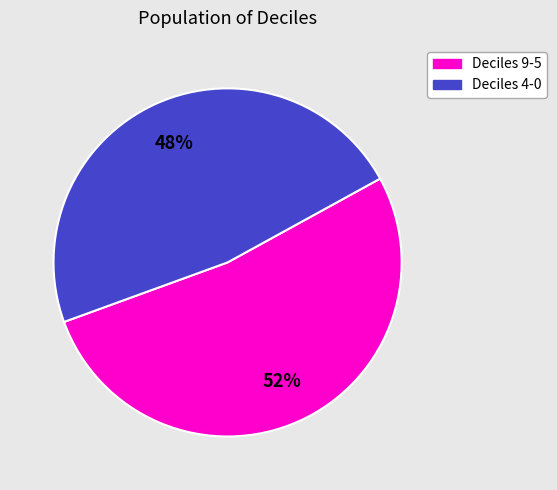

Which slice is the largest?

Deciles 9-5